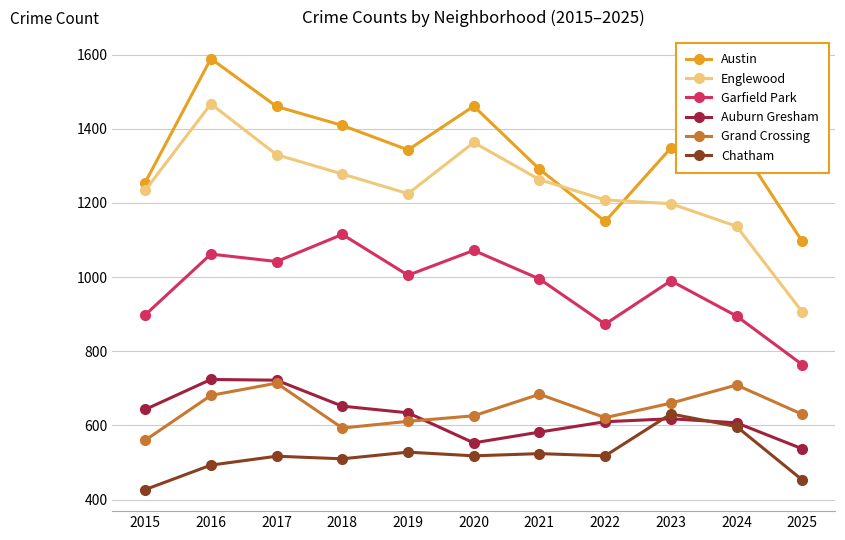

True or false: Chatham and Garfield Park intersect in this chart.

False